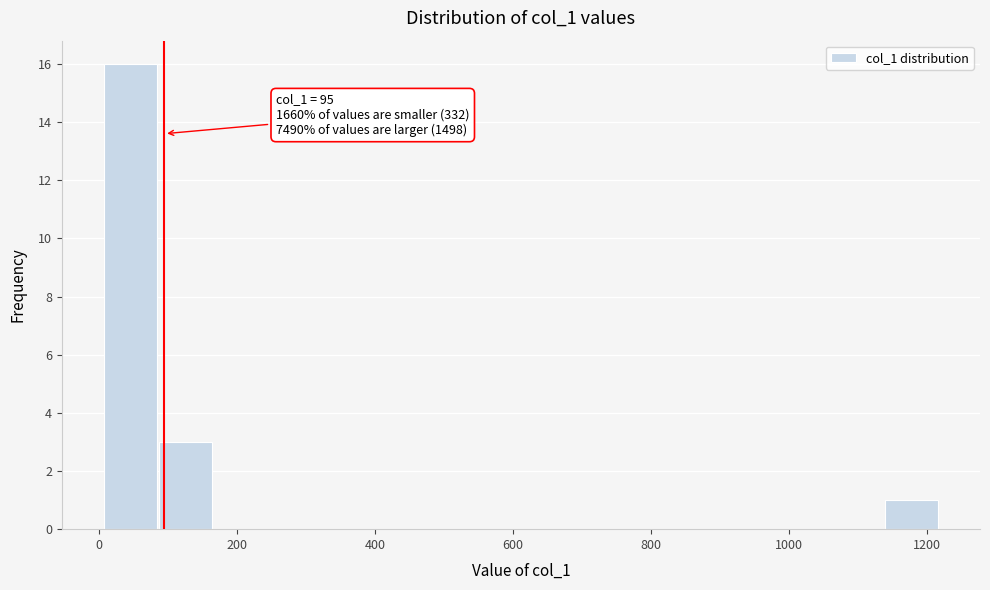

Over which range of the x-axis is the bar tallest?

0 to 80